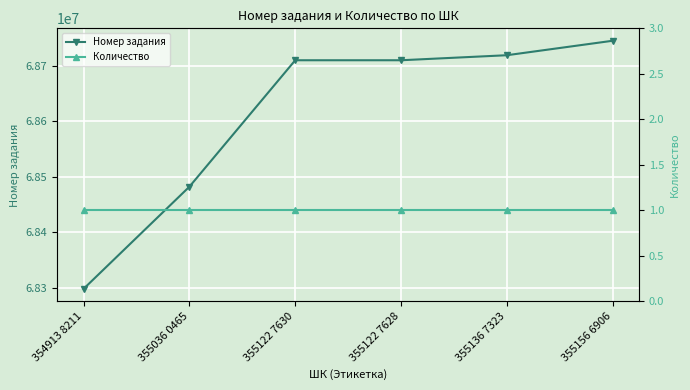

How many values in the Номер задания series exceed 68710014?

2